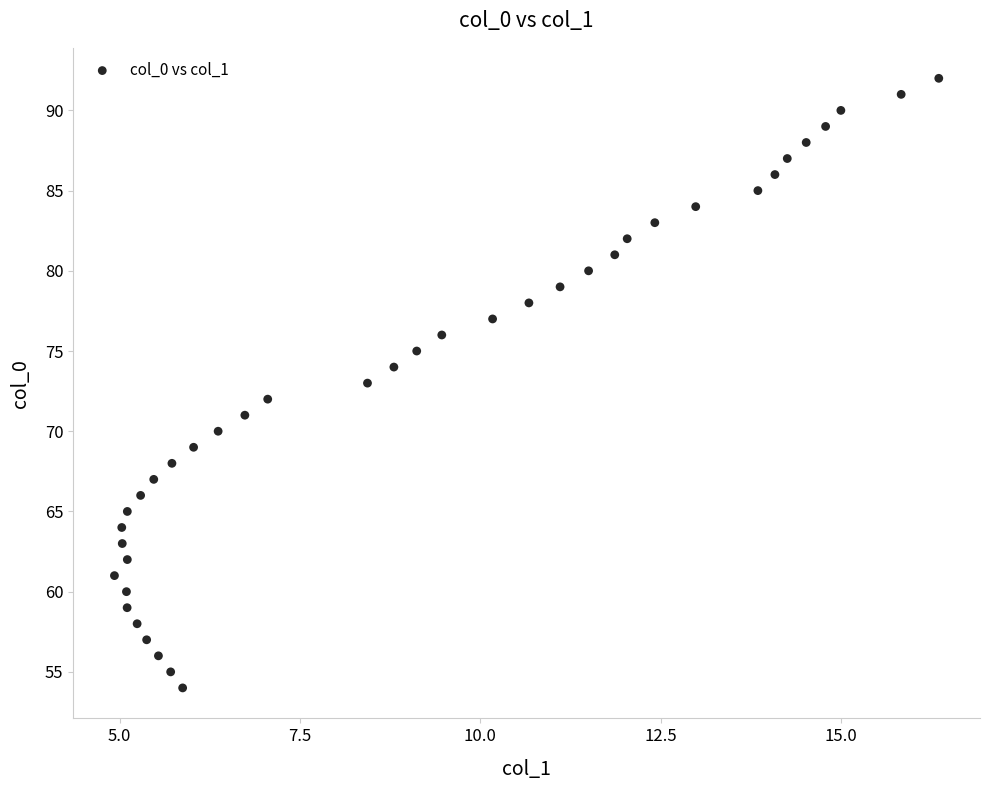

What is the range of Y values (max minus min)?

38